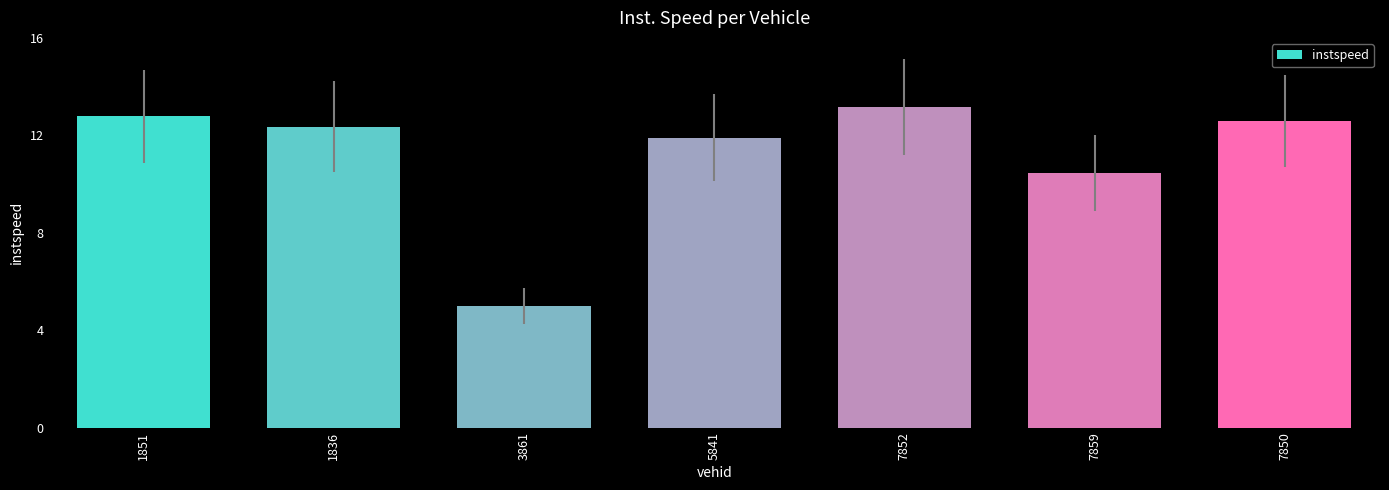

The value at 3861 is 8.0. True or false?

False